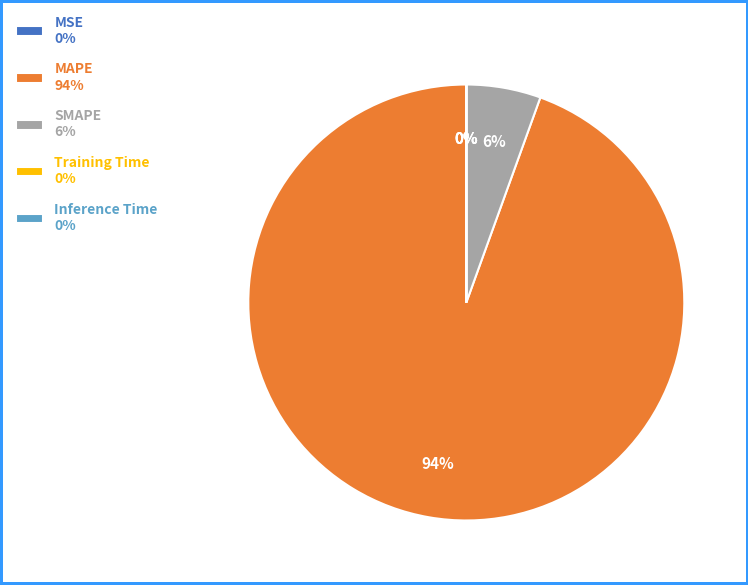

To the nearest percent, what portion does SMAPE 6% represent?

6%